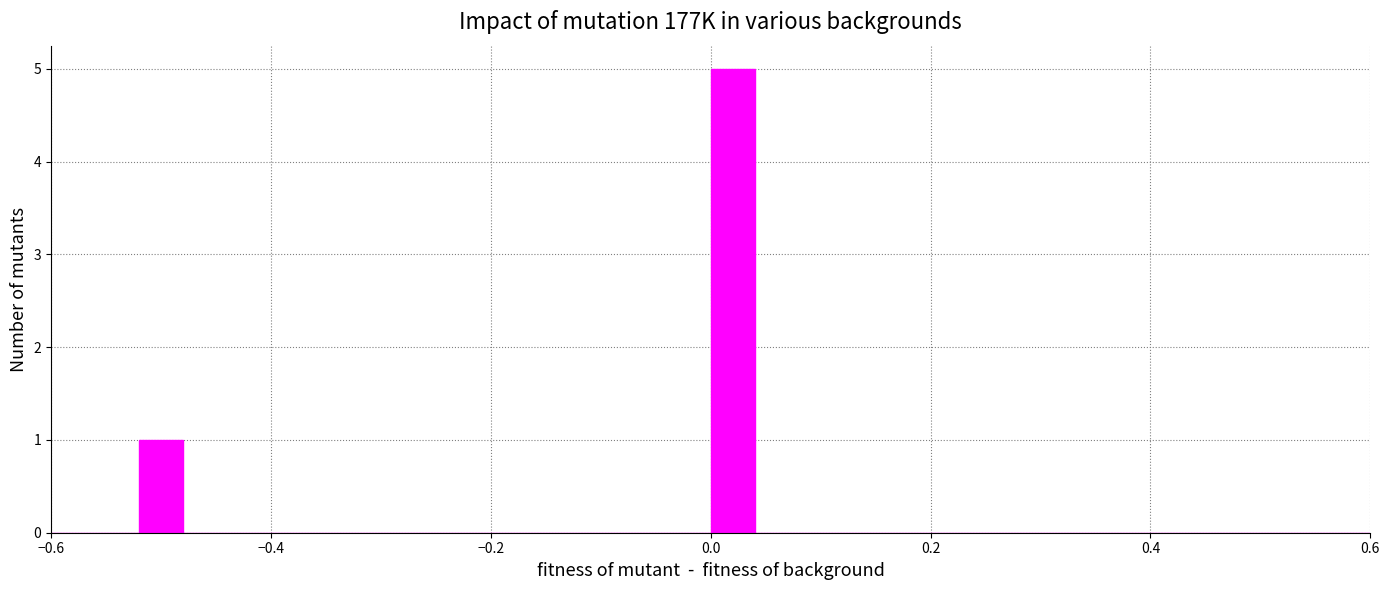

Around what value on the x-axis is the tallest bar? Give the approximate position of its centre, as read against the axis.

0.02